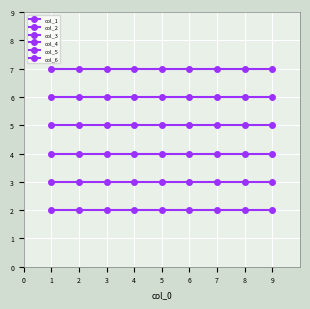

Between 2 and 4, which series saw the biggest shift?

col_1